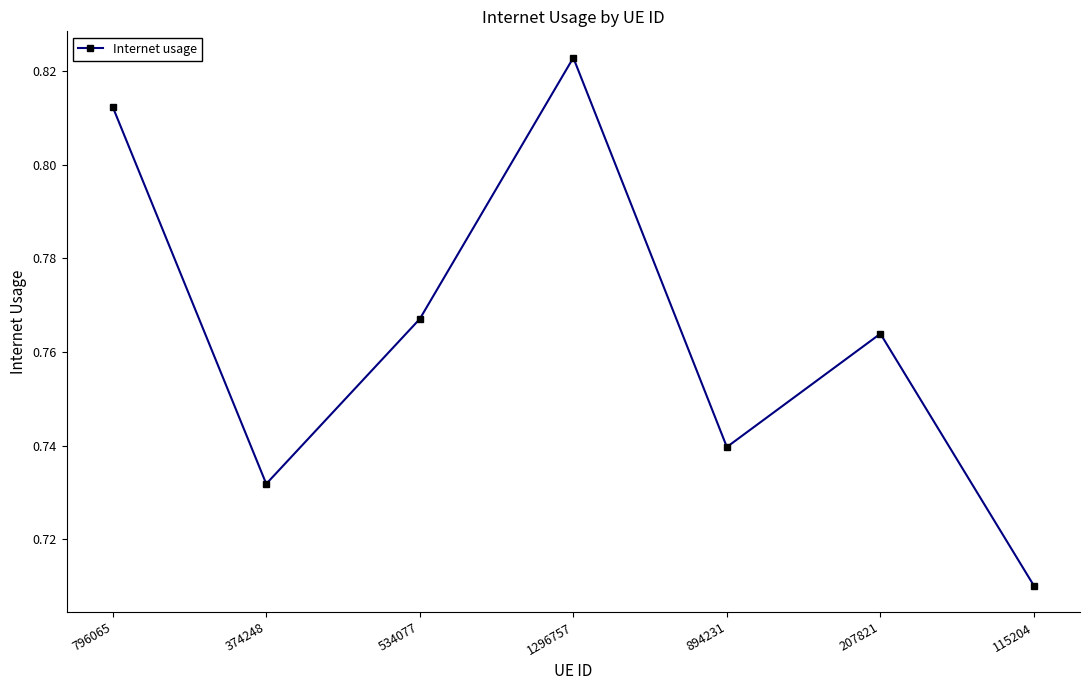

Which has a higher value, 796065 or 207821?

796065